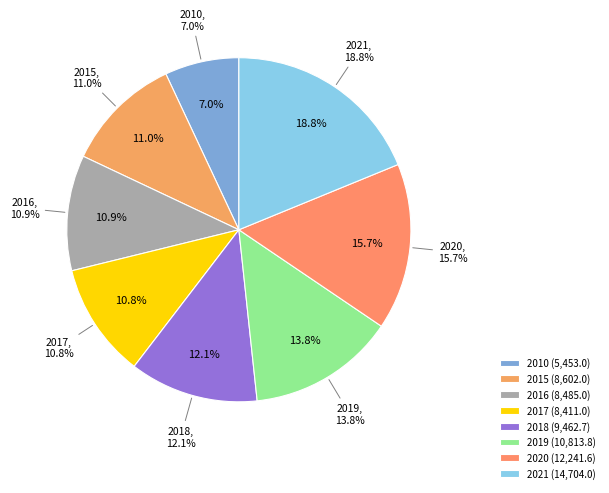

What is the change in value from 2016 to 2020?

+3756.6